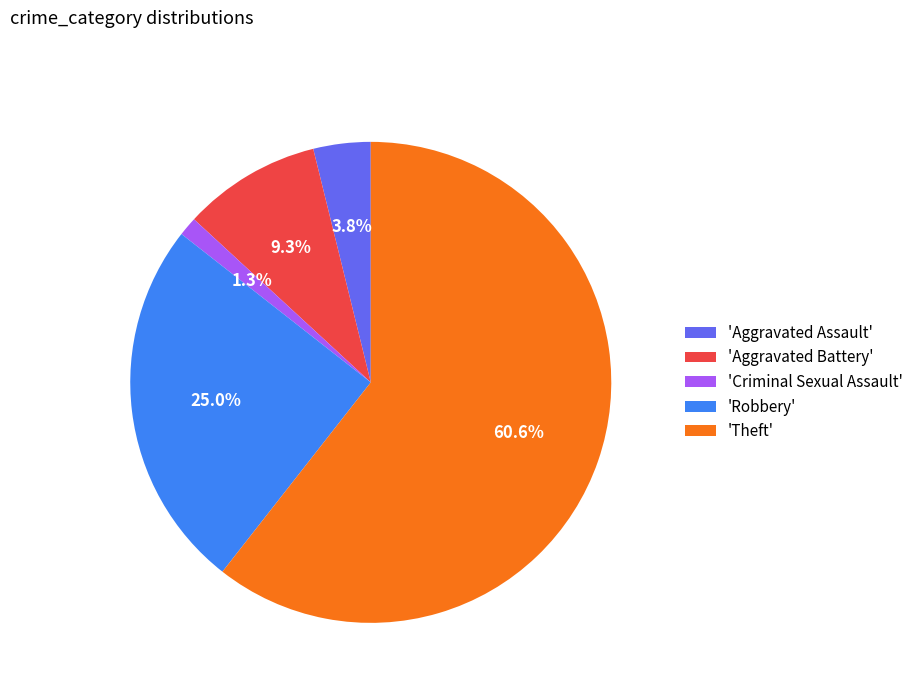

Which has a higher value, 'Theft' or 'Aggravated Assault'?

'Theft'